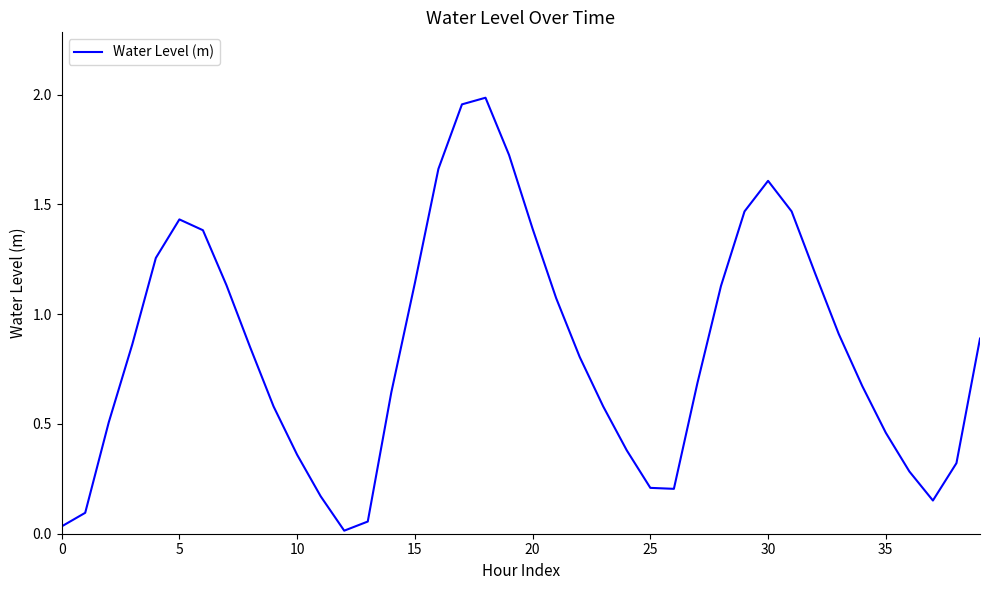

Is this an area chart (filled region under the line)?

No